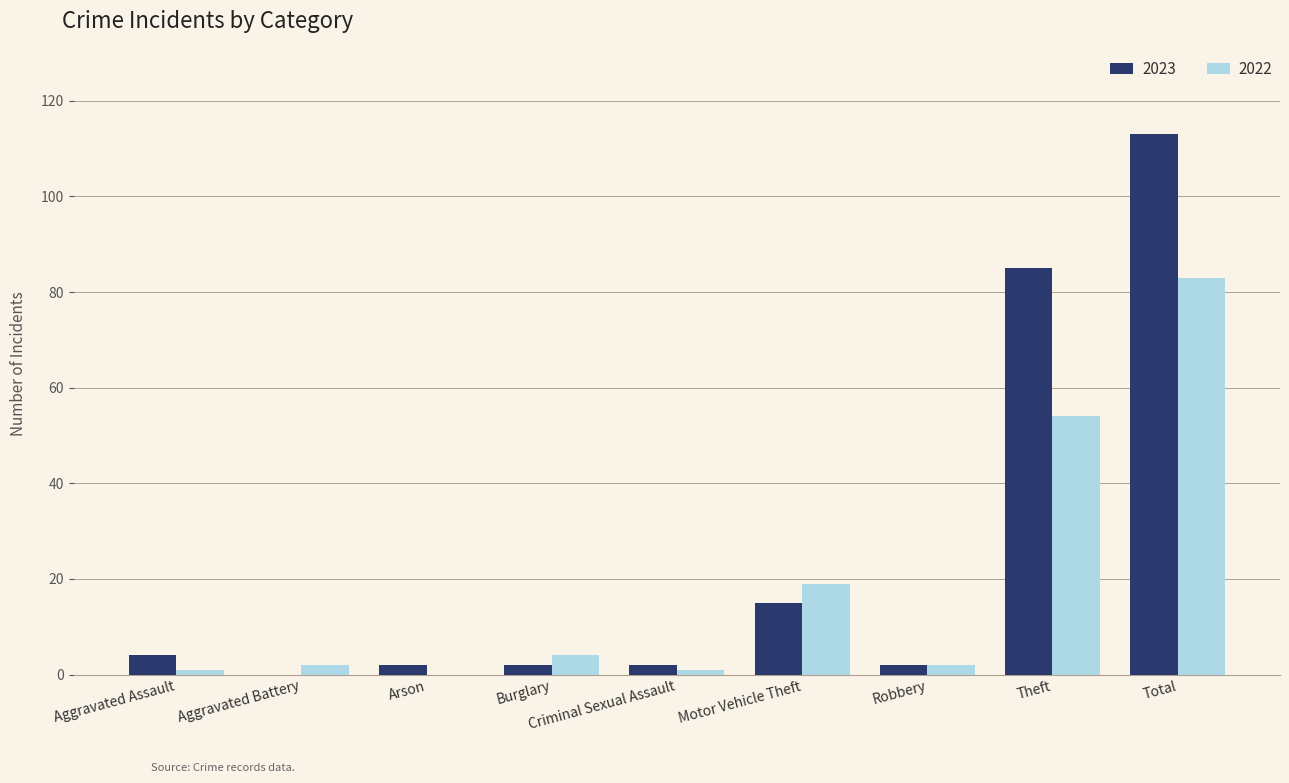

What are all the series names shown in the legend?

2023, 2022